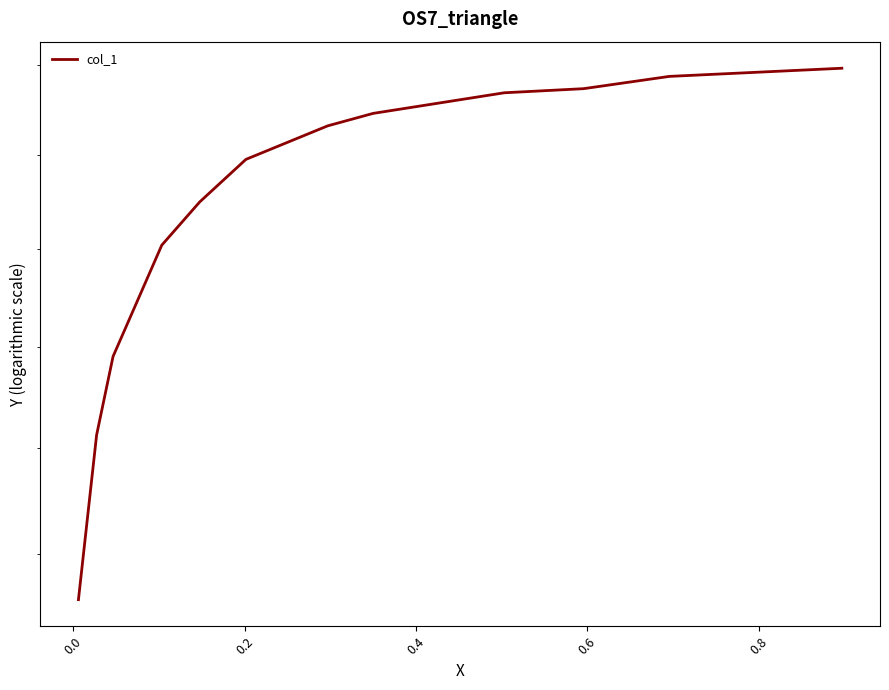

Is it true that the value at 9 is 402.4?

False